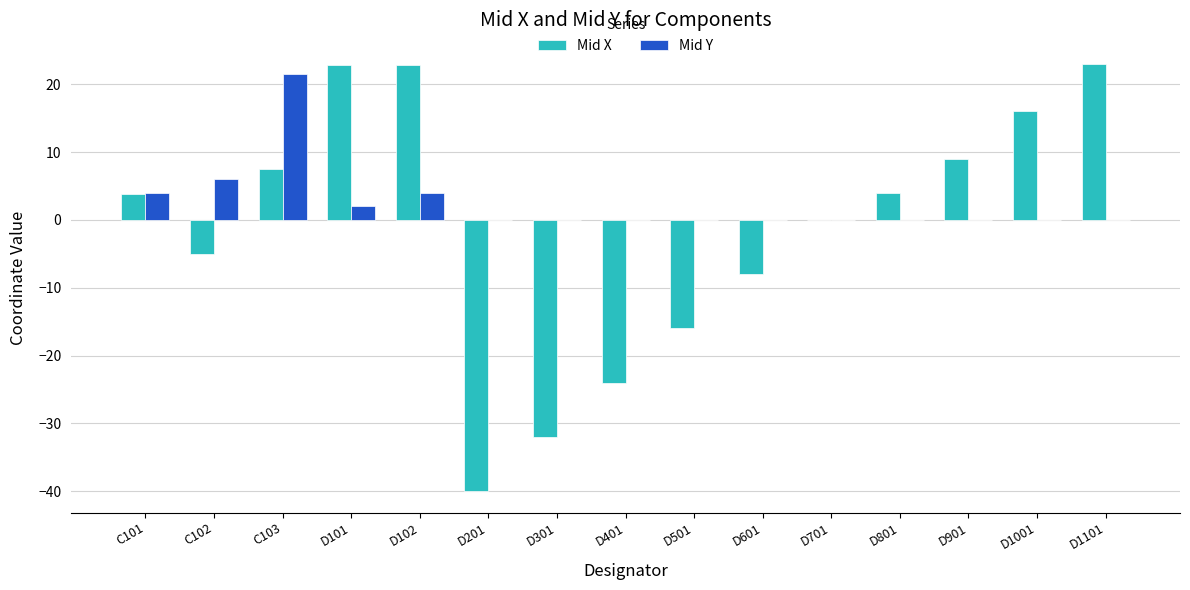

How many groups of bars are there?

15